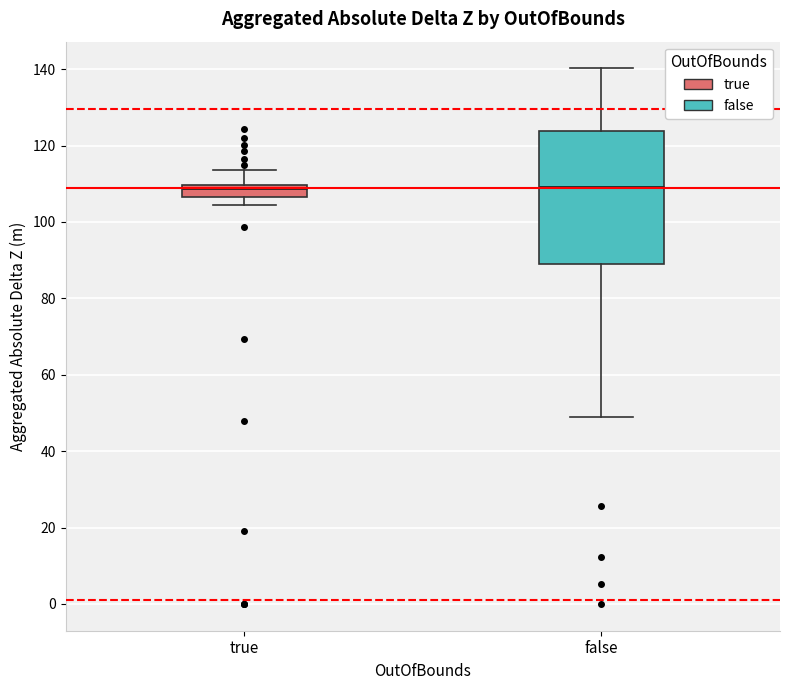

Reading left to right, read every box against the y-axis: the position of its median line, the range the box covers, and the ends of its whiskers. The values are not printed on the chart, so give them approximately, as read against the axis.

true: median 108, box 106 to 110, whiskers 104 to 114
false: median 110, box 90 to 124, whiskers 48 to 140